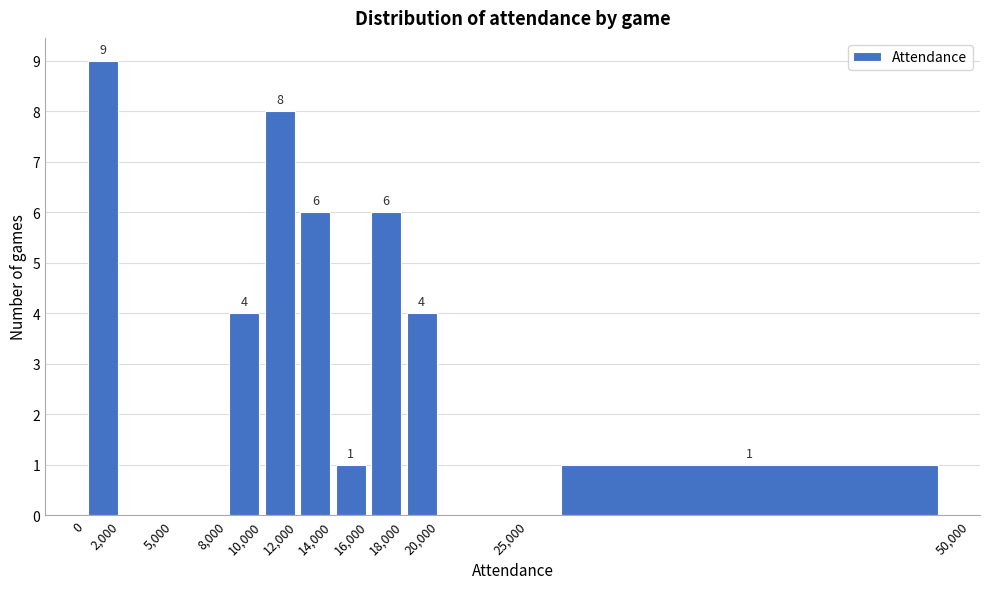

Over which range of the x-axis is the bar tallest?

0 to 2,000